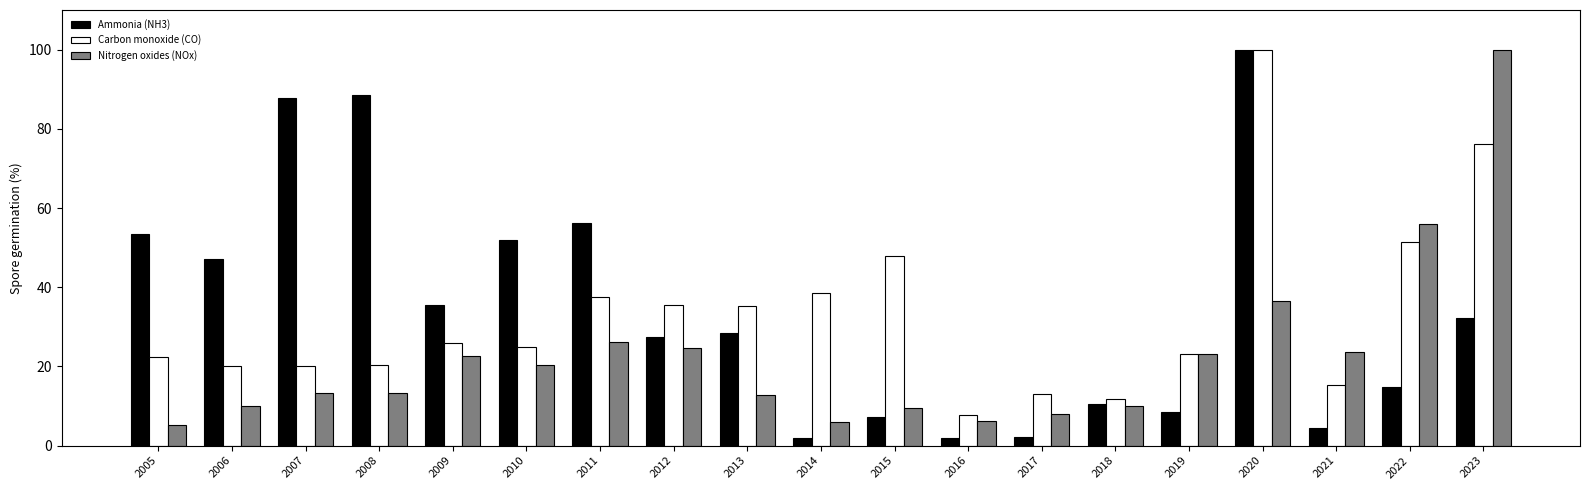

At which category is the sum across all series the highest?

2020